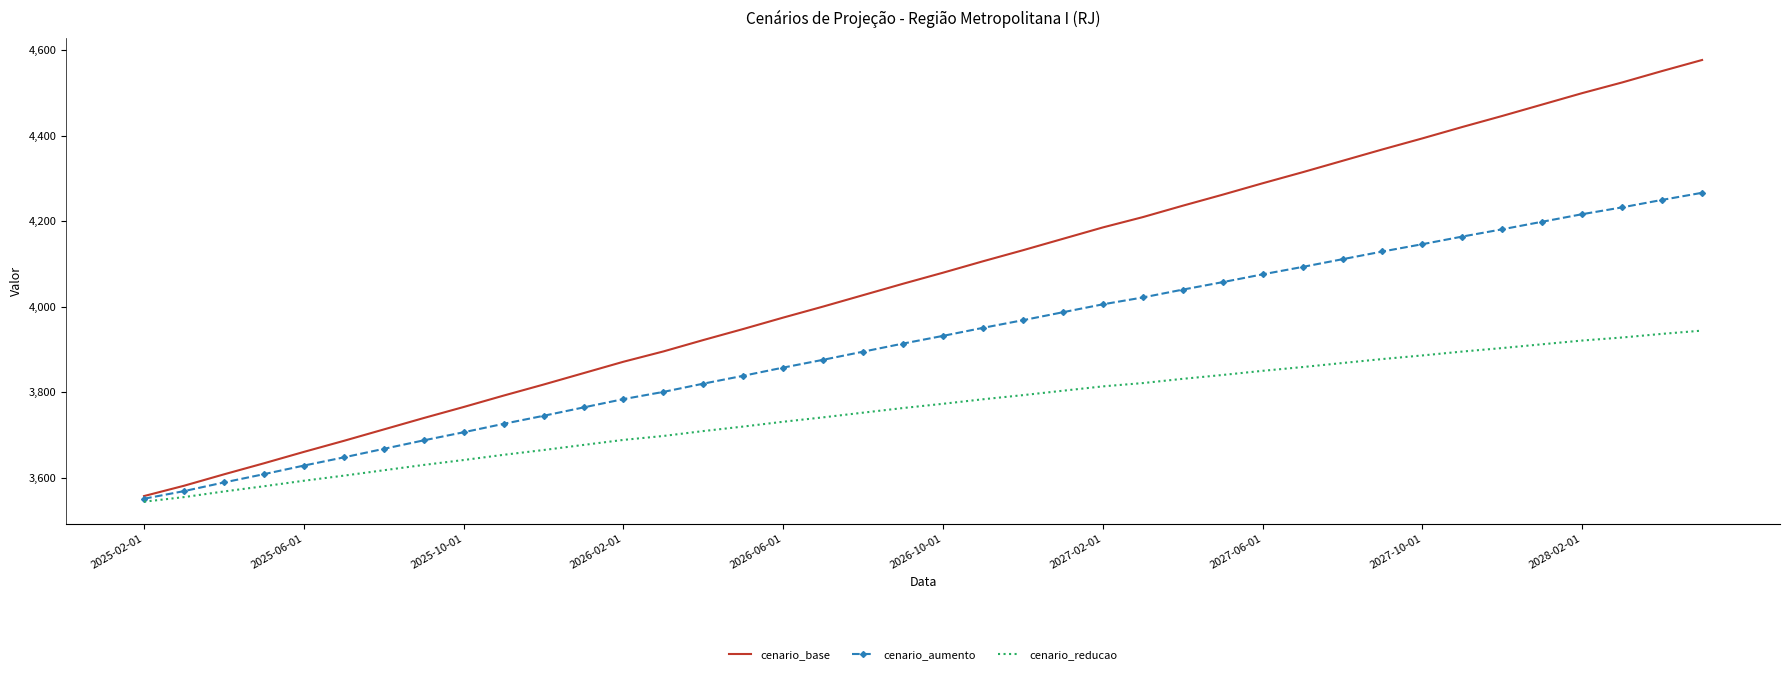

List the series in order of their overall mean, lowest first.

cenario_reducao, cenario_aumento, cenario_base